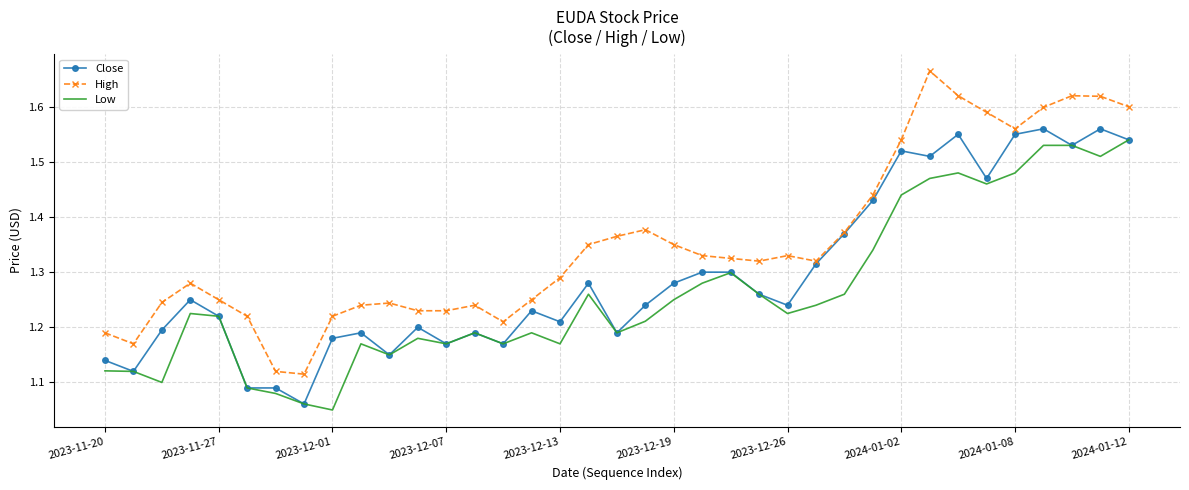

List the series in order of their overall mean, highest first.

High, Close, Low